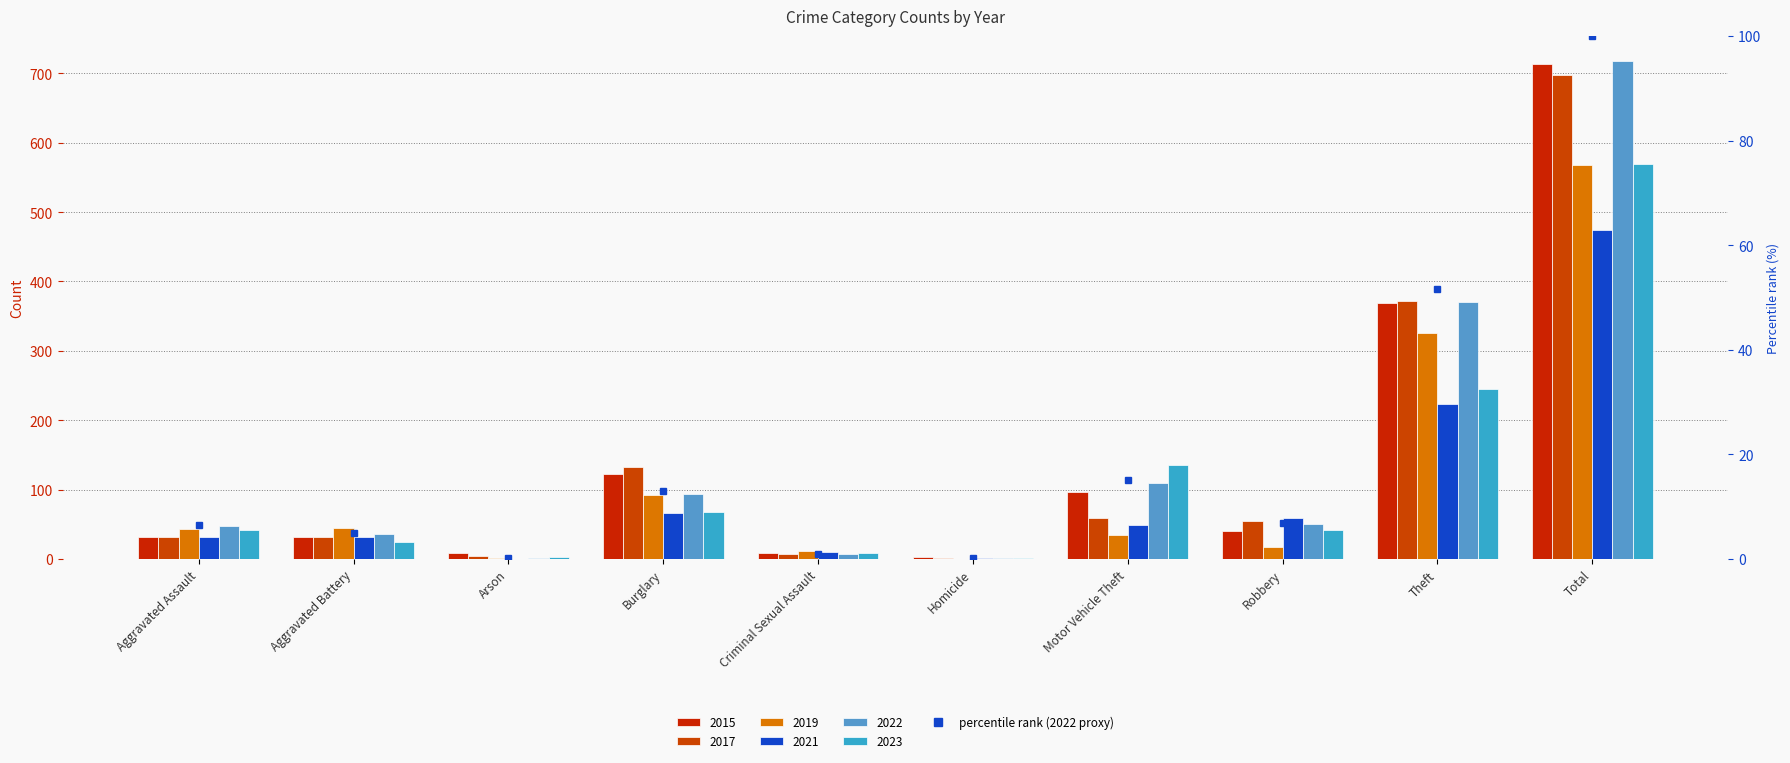

What is the average value?

20.0